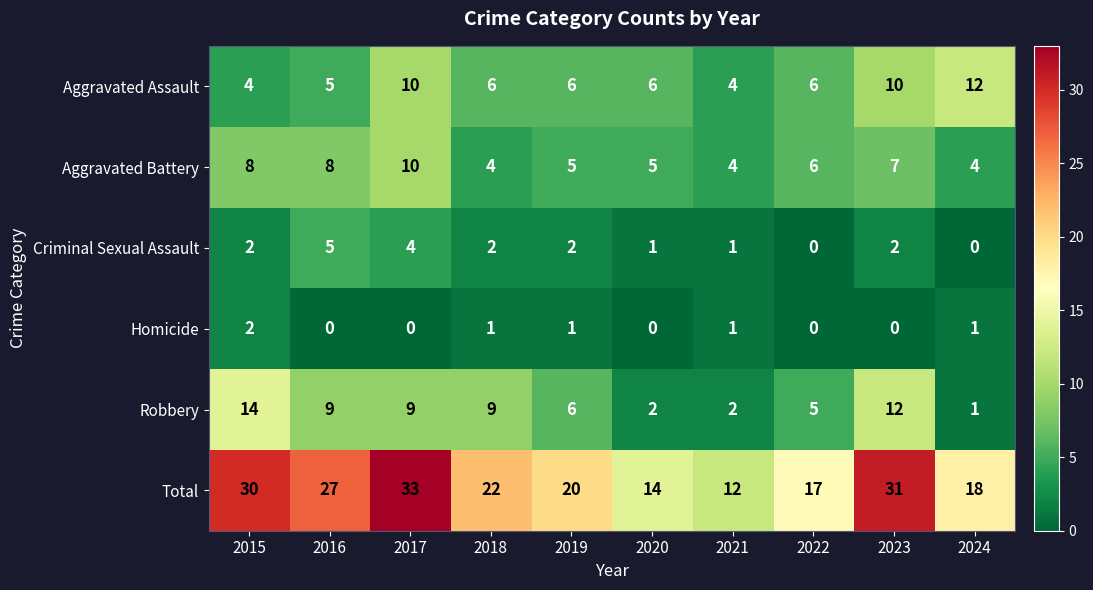

What is the sum of all Aggravated Assault values?

69